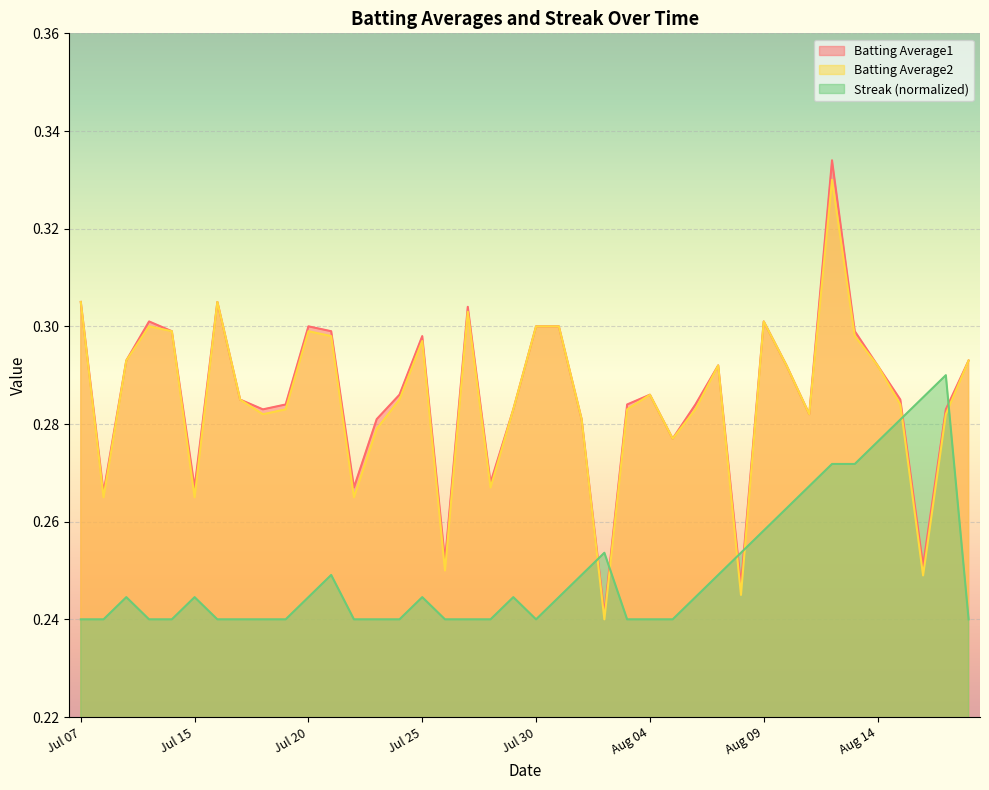

Which series ends up on top after the final intersection of Streak (normalized) and Batting Average1?

Batting Average1